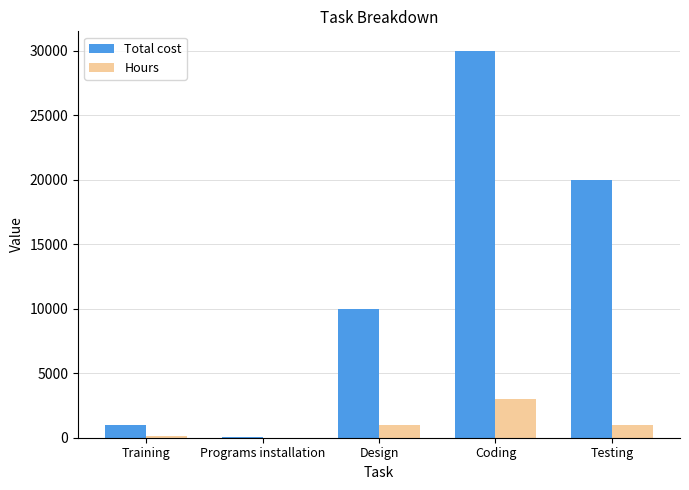

Which category has the highest value in the Total cost series?

Coding